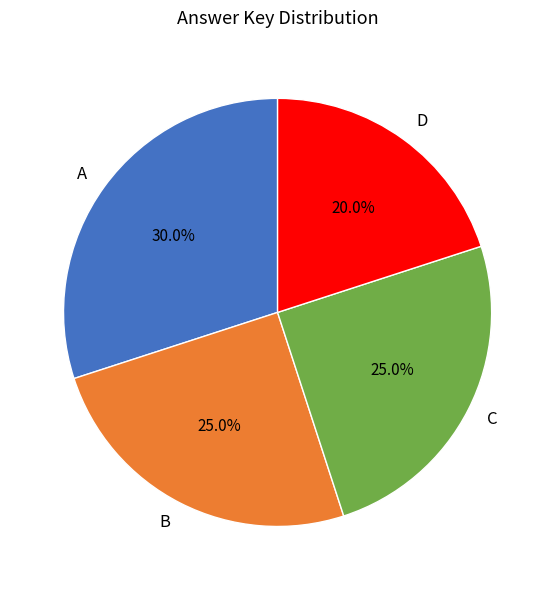

Between C and D, which is larger?

C